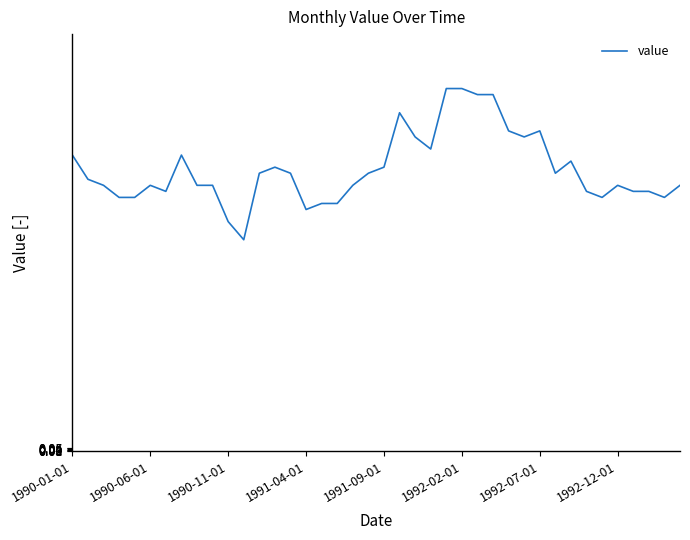

What is the average value?

4.7